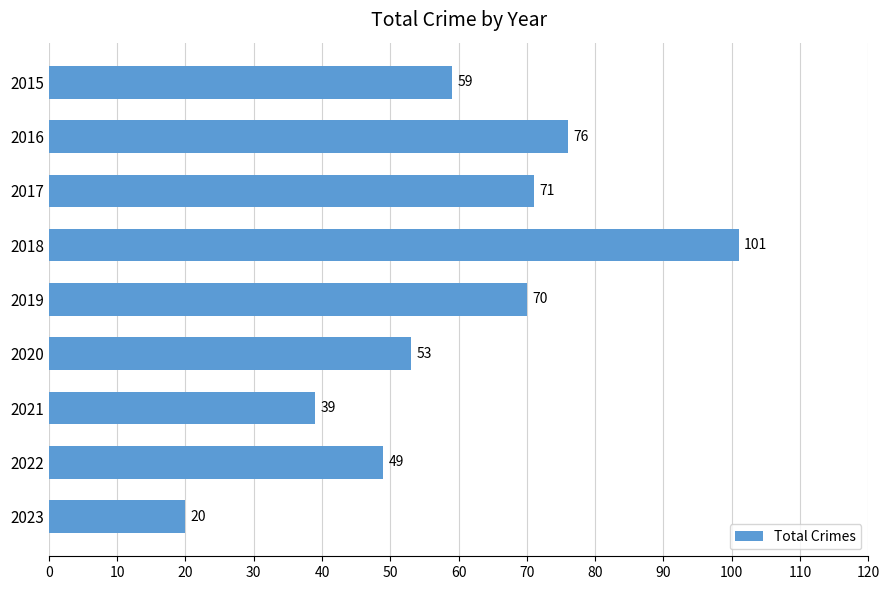

Does the chart contain any negative values?

No